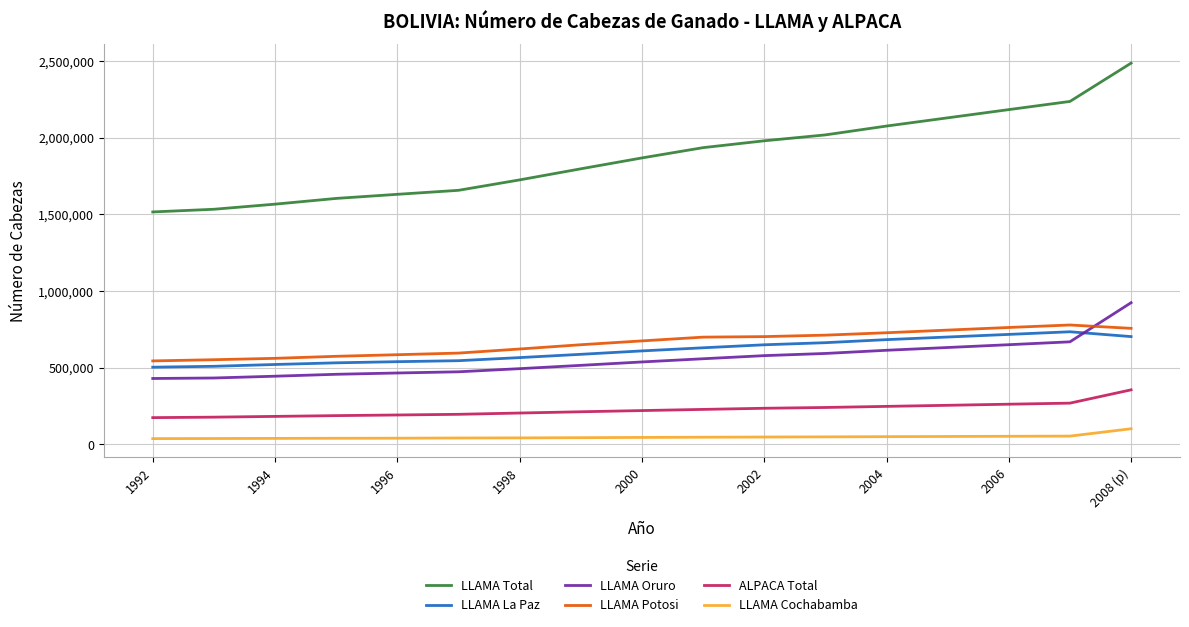

Which series has the largest range (max minus min)?

LLAMA Total